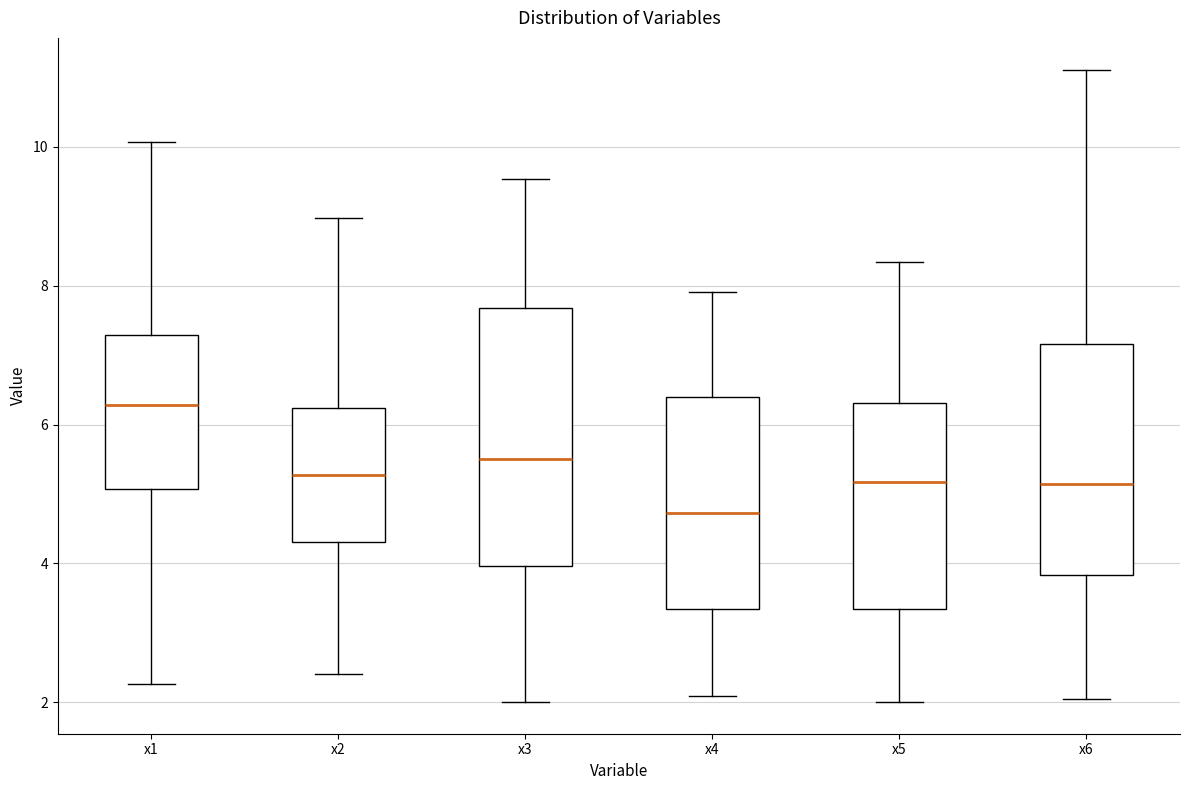

Reading left to right, read every box against the y-axis: the position of its median line, the range the box covers, and the ends of its whiskers. The values are not printed on the chart, so give them approximately, as read against the axis.

x1: median 6.2, box 5.0 to 7.2, whiskers 2.2 to 10.0
x2: median 5.2, box 4.4 to 6.2, whiskers 2.4 to 9.0
x3: median 5.6, box 4.0 to 7.6, whiskers 2.0 to 9.6
x4: median 4.8, box 3.4 to 6.4, whiskers 2.0 to 8.0
x5: median 5.2, box 3.4 to 6.4, whiskers 2.0 to 8.4
x6: median 5.2, box 3.8 to 7.2, whiskers 2.0 to 11.2